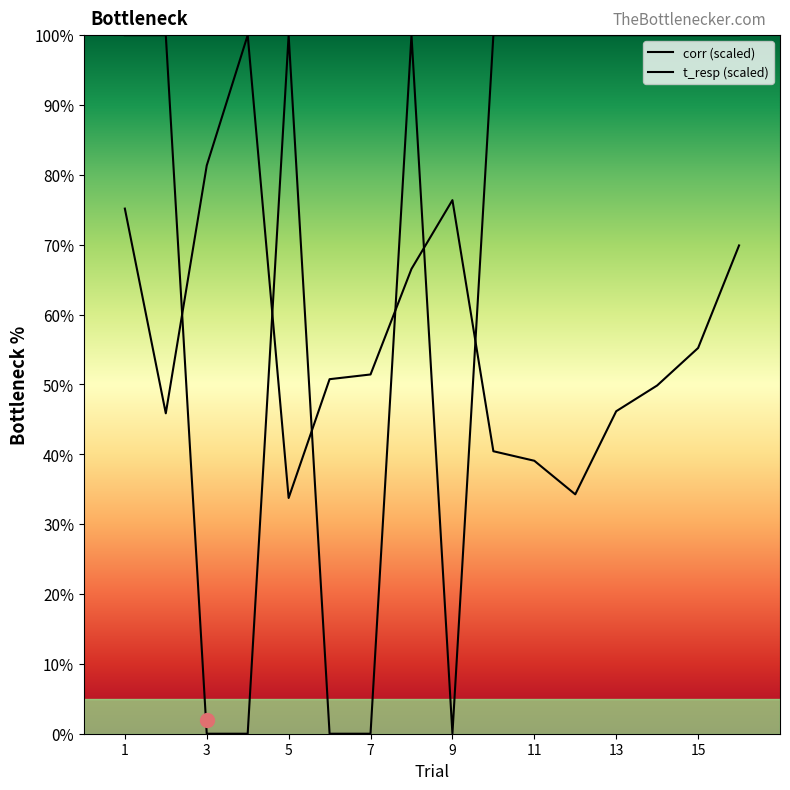

How many interior local peaks does the t_resp series have?

2